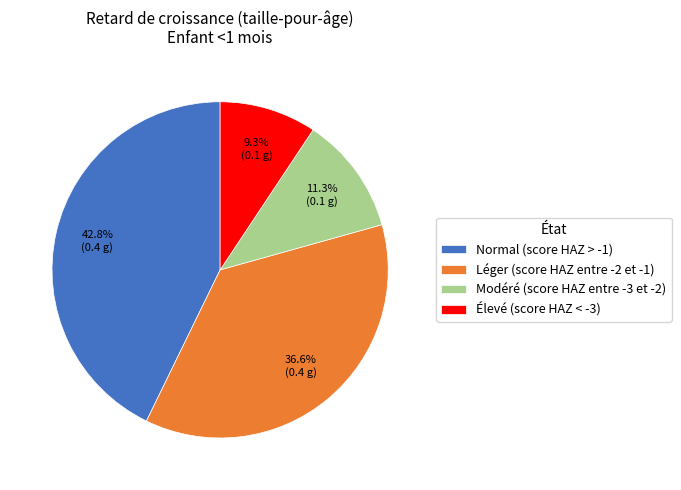

Which slice is the smallest?

Élevé (score HAZ < -3)